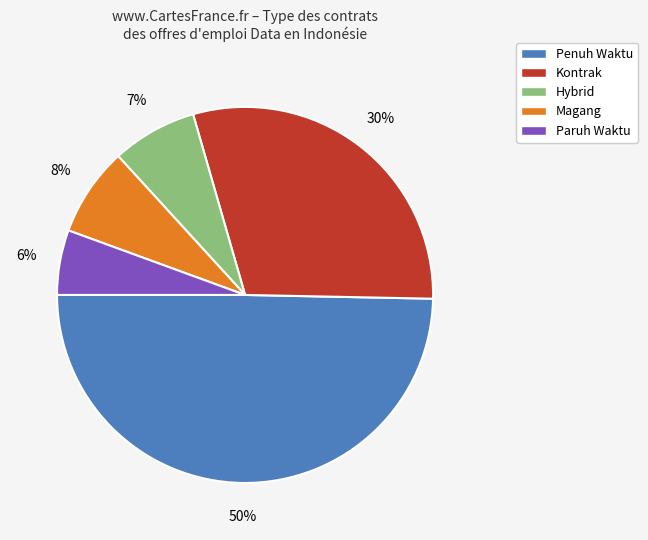

Approximately how many times larger is the value at Penuh Waktu compared to Kontrak?

1.7